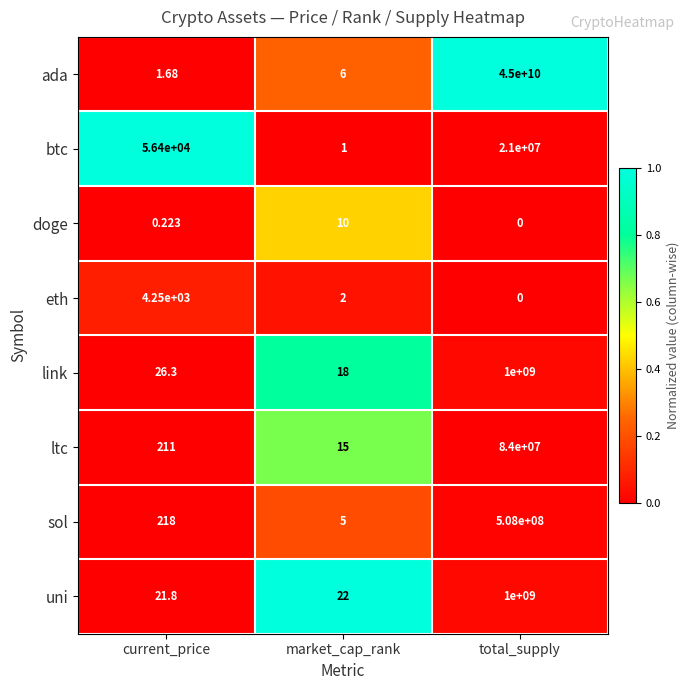

At which category does the chart reach its minimum across all series?

total_supply